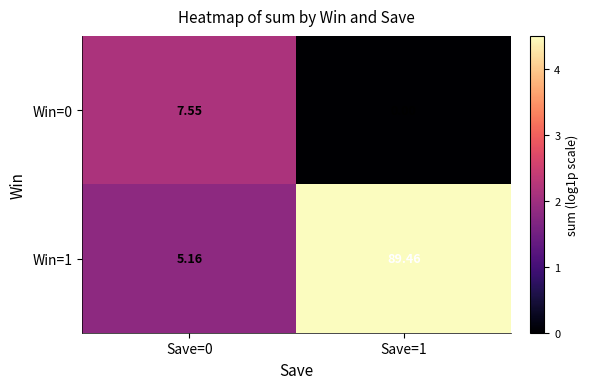

Is the value of Win=0 at Save=1 greater than the value of Win=1 at Save=1?

No